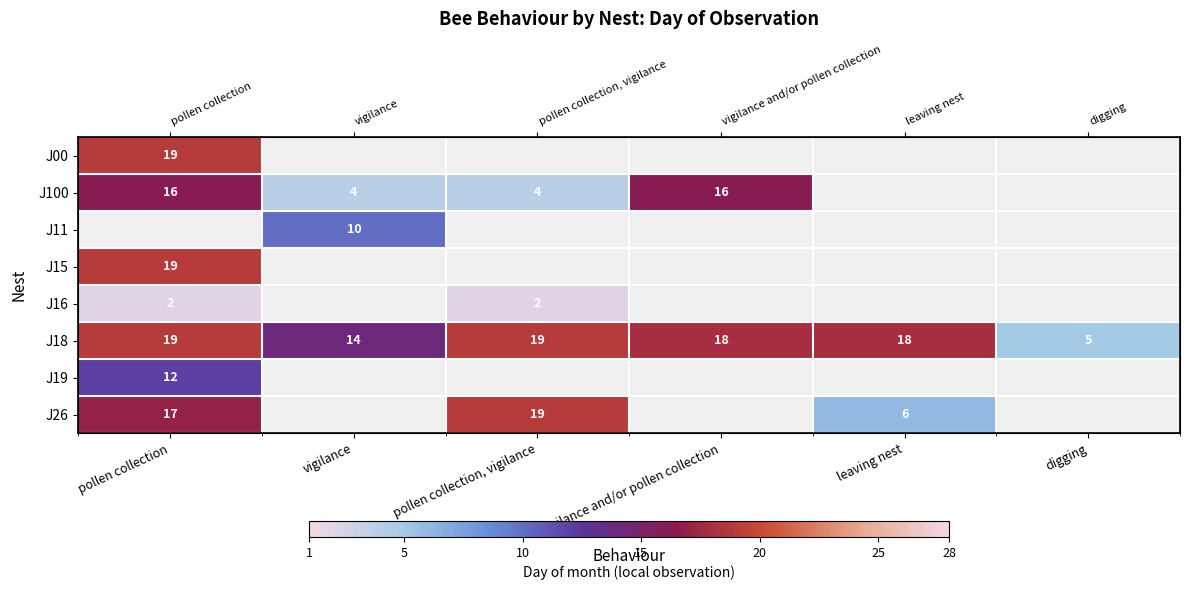

At which label does J26 reach its minimum?

leaving nest